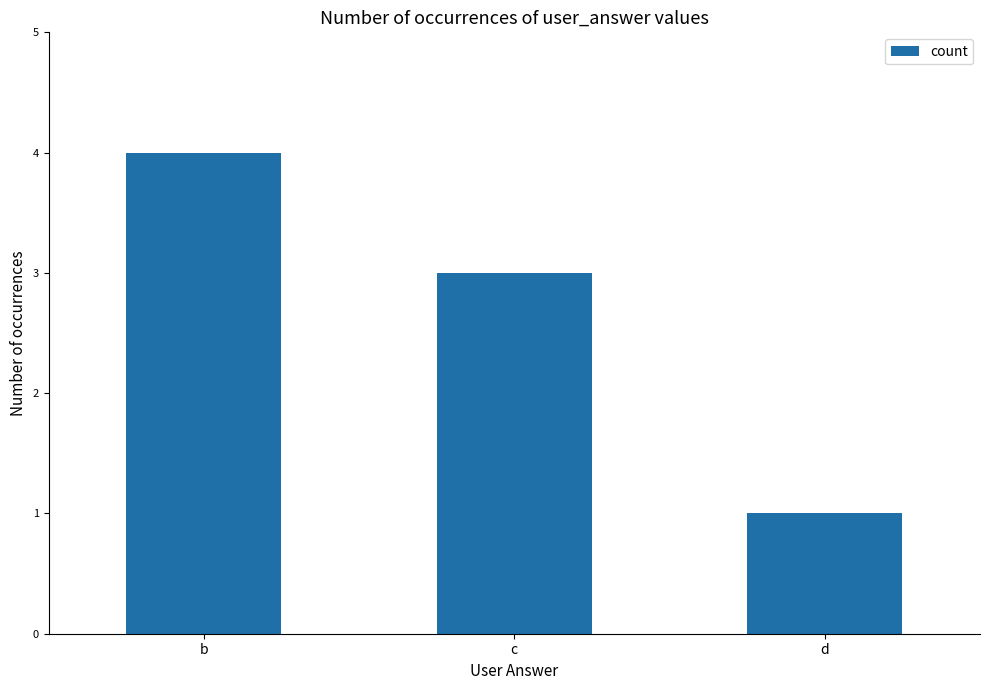

Reading left to right, list all the values displayed in this chart.

4	3	1